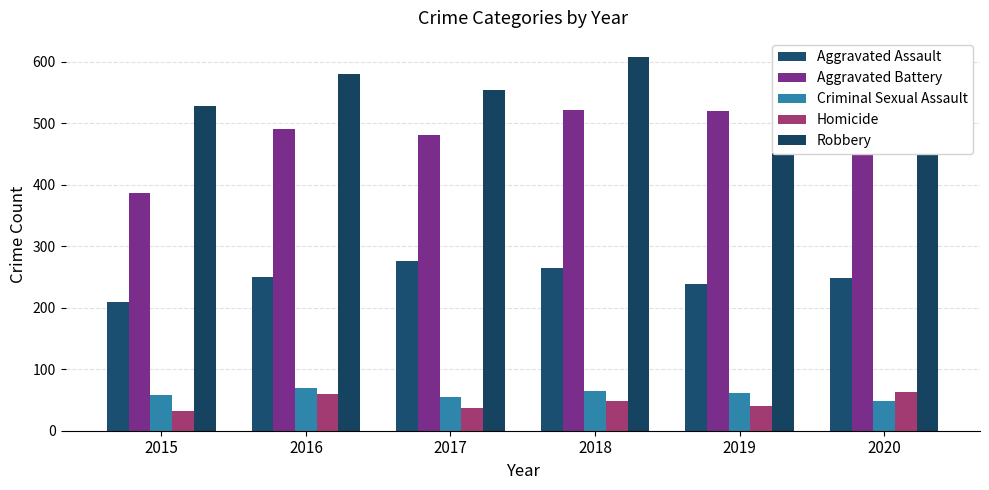

At which category is the sum across all series the highest?

2018